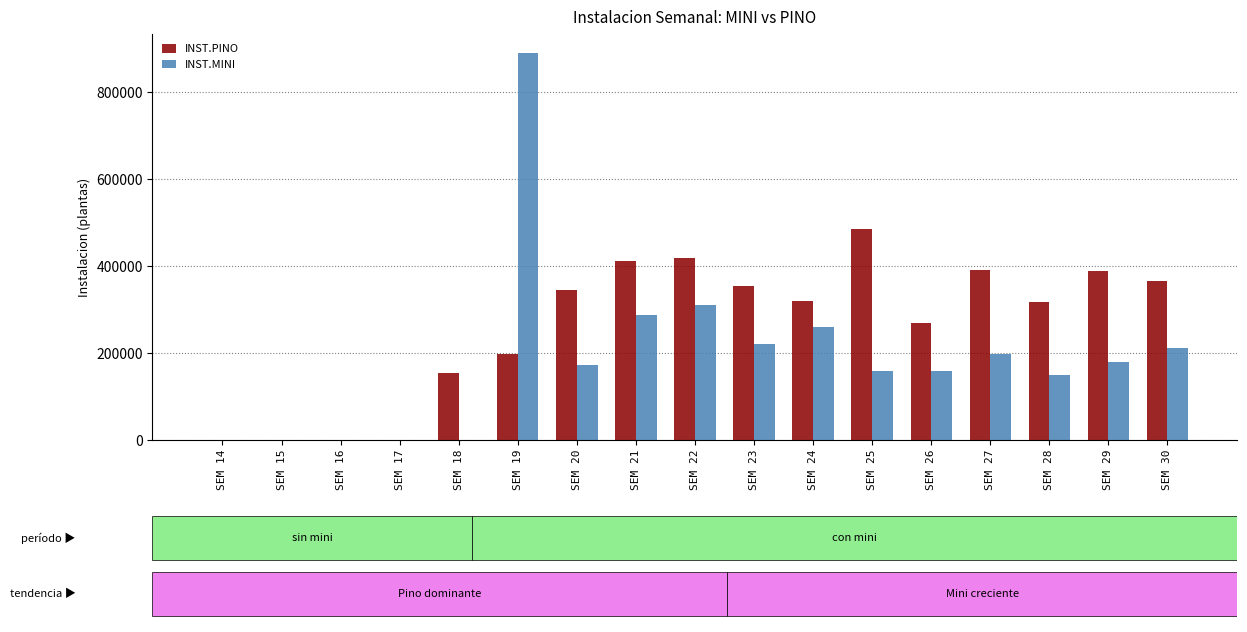

What value does the INST.PINO series have at SEM 19?

198076